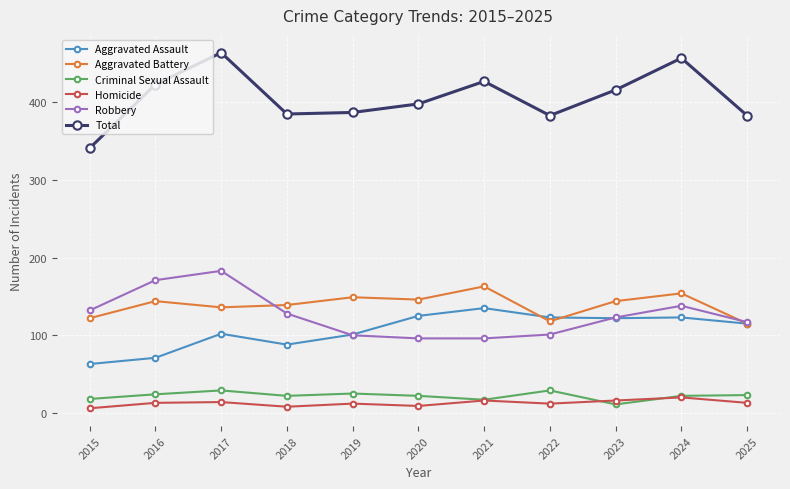

Is this an area chart (filled region under the line)?

No